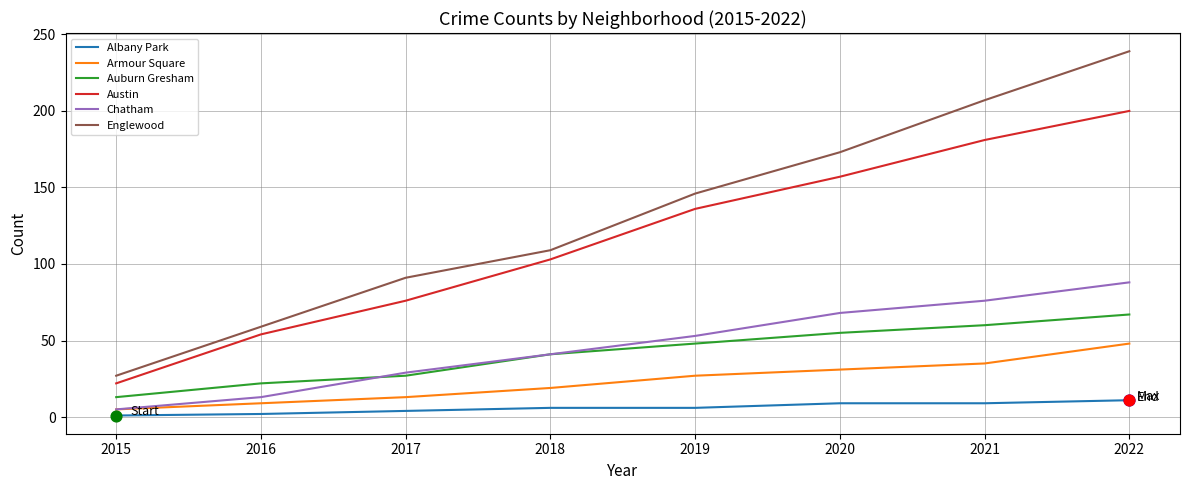

At how many categories does at least one series exceed 235?

1